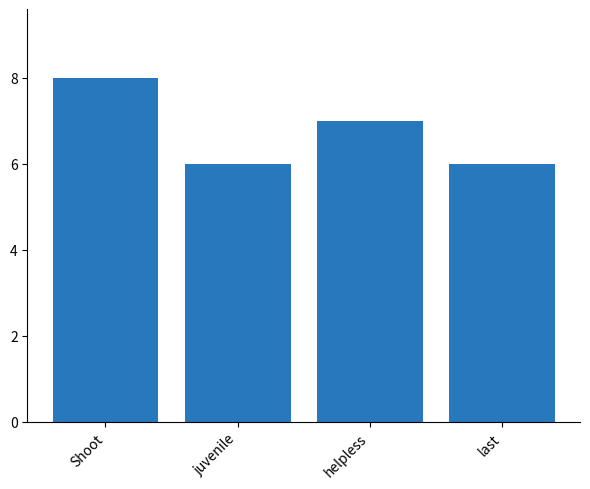

Reading left to right, extract all data points from this chart.

Shoot=8	juvenile=6	helpless=7	last=6